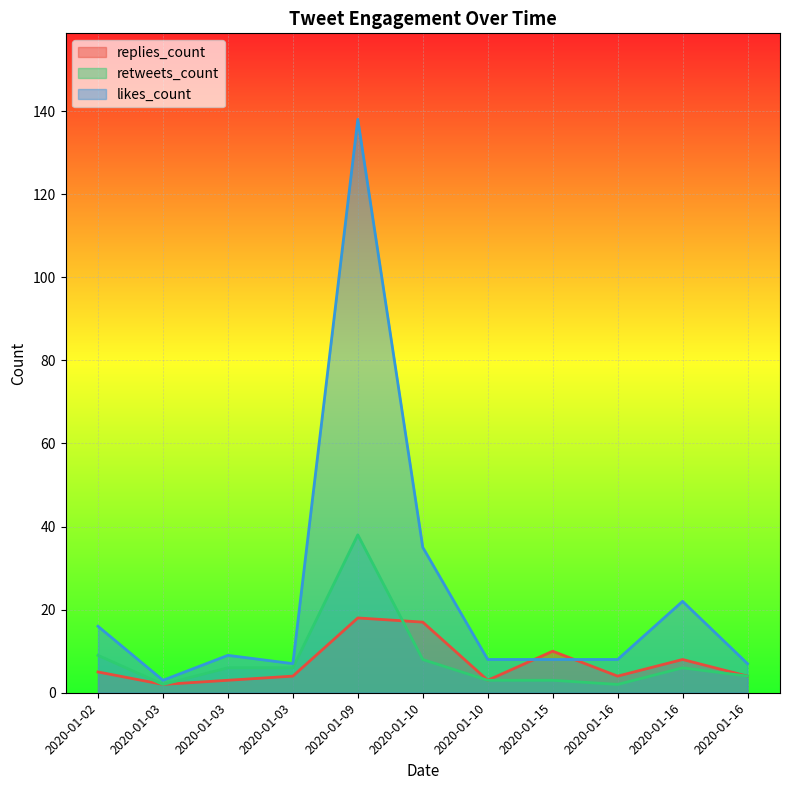

Between 2020-01-10 and 2020-01-16, which series saw the biggest shift?

likes_count